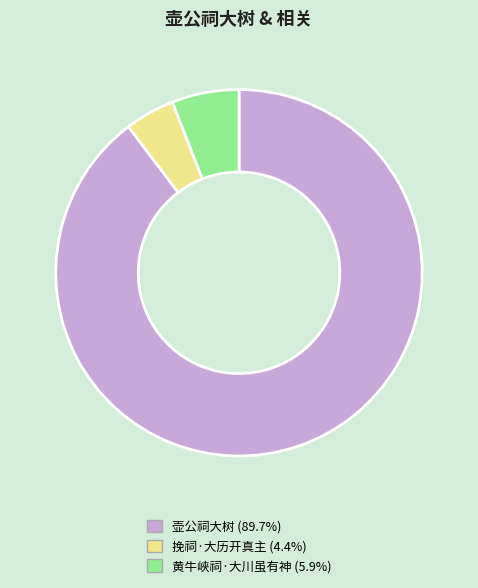

How many segments does this pie chart have?

3